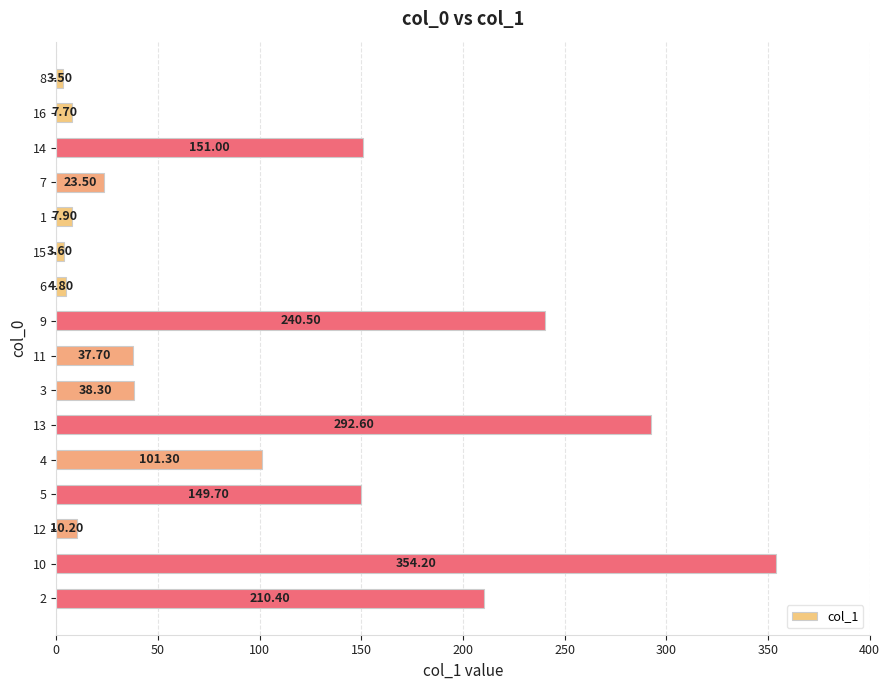

What is the difference between the maximum and minimum values?

350.7